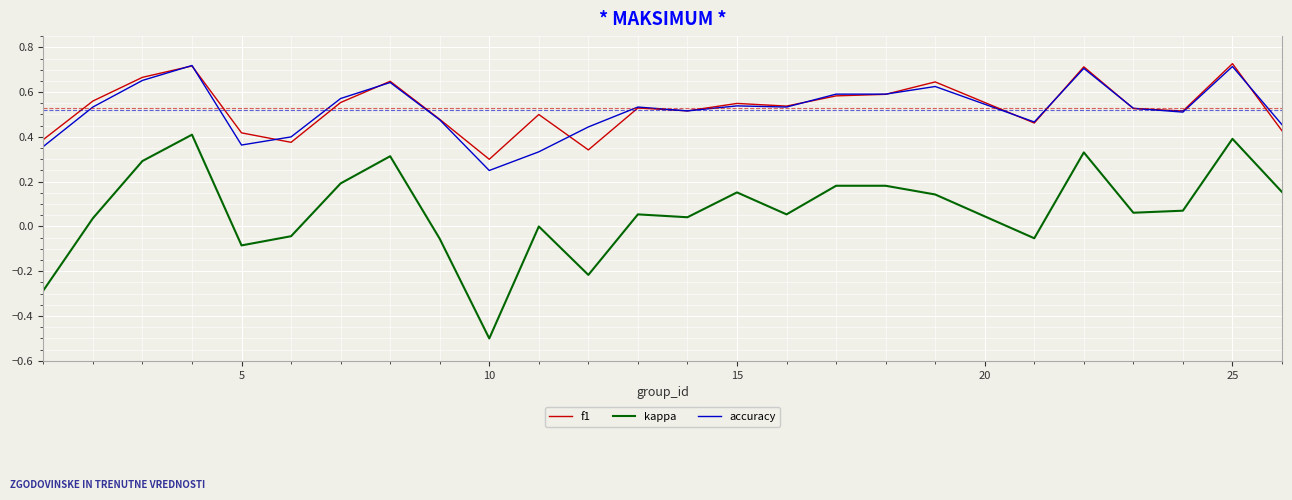

What is the difference between the second highest and minimum values in the kappa series?

0.9